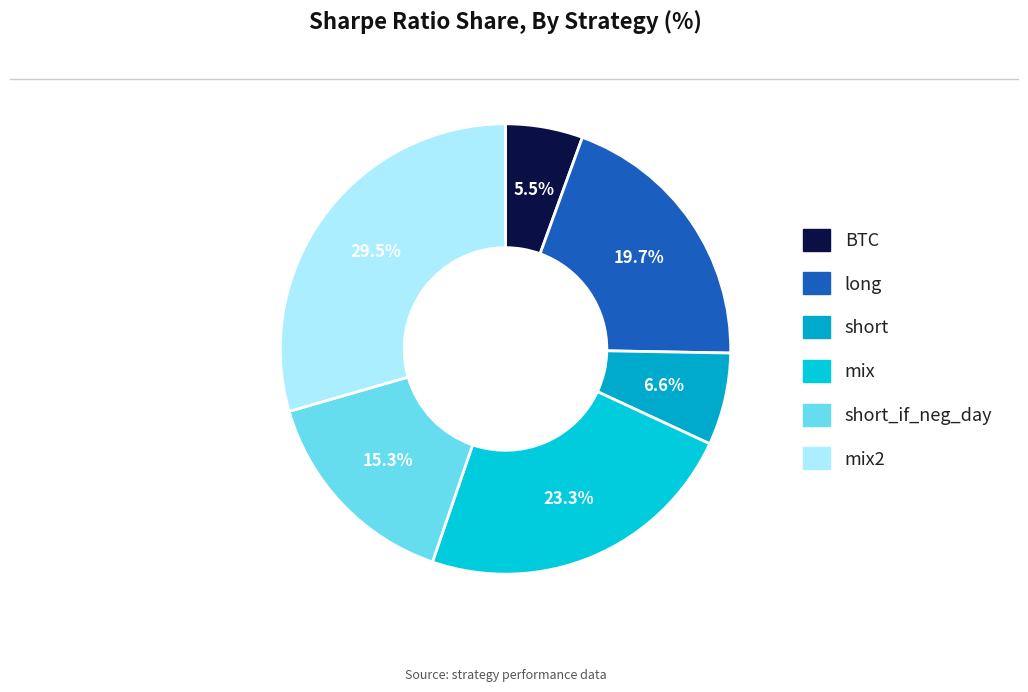

Which slice is the largest?

mix2